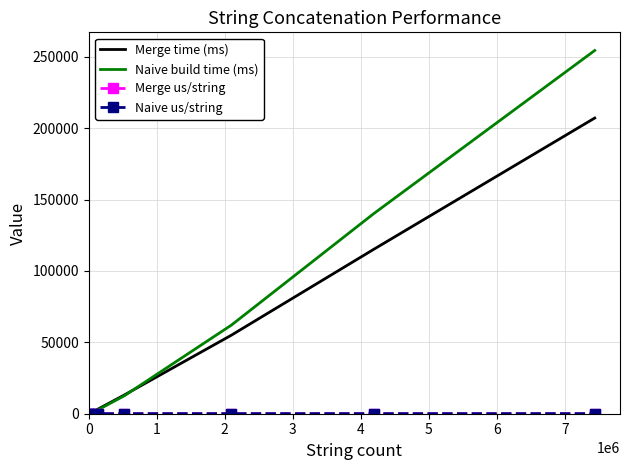

True or false: Naive build time (ms) has more than 1 points higher than both neighbors.

False